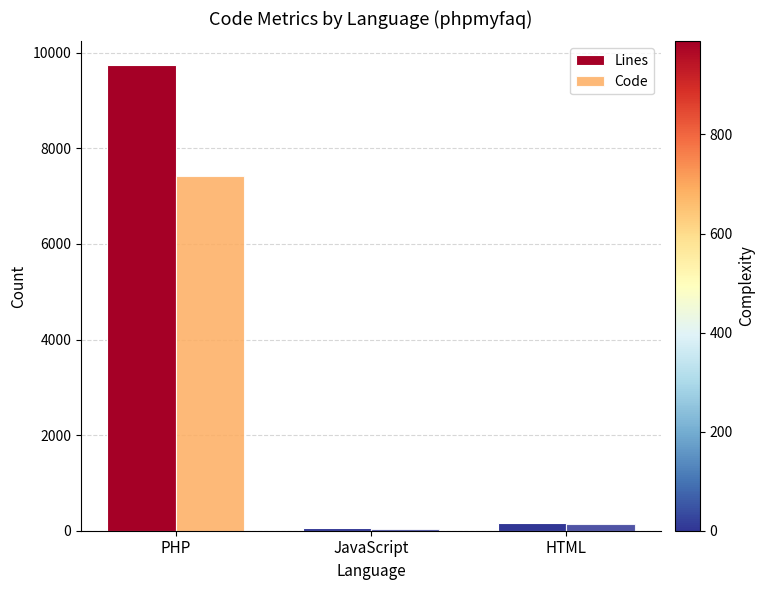

What is the spread (max minus min) of values at JavaScript?

25